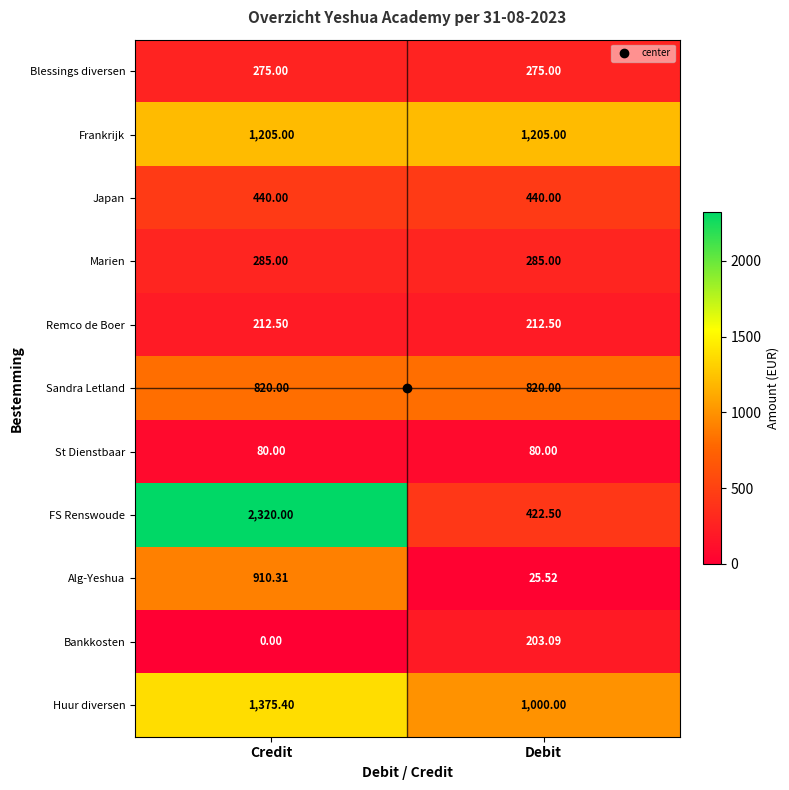

How many distinct data groups are displayed?

11